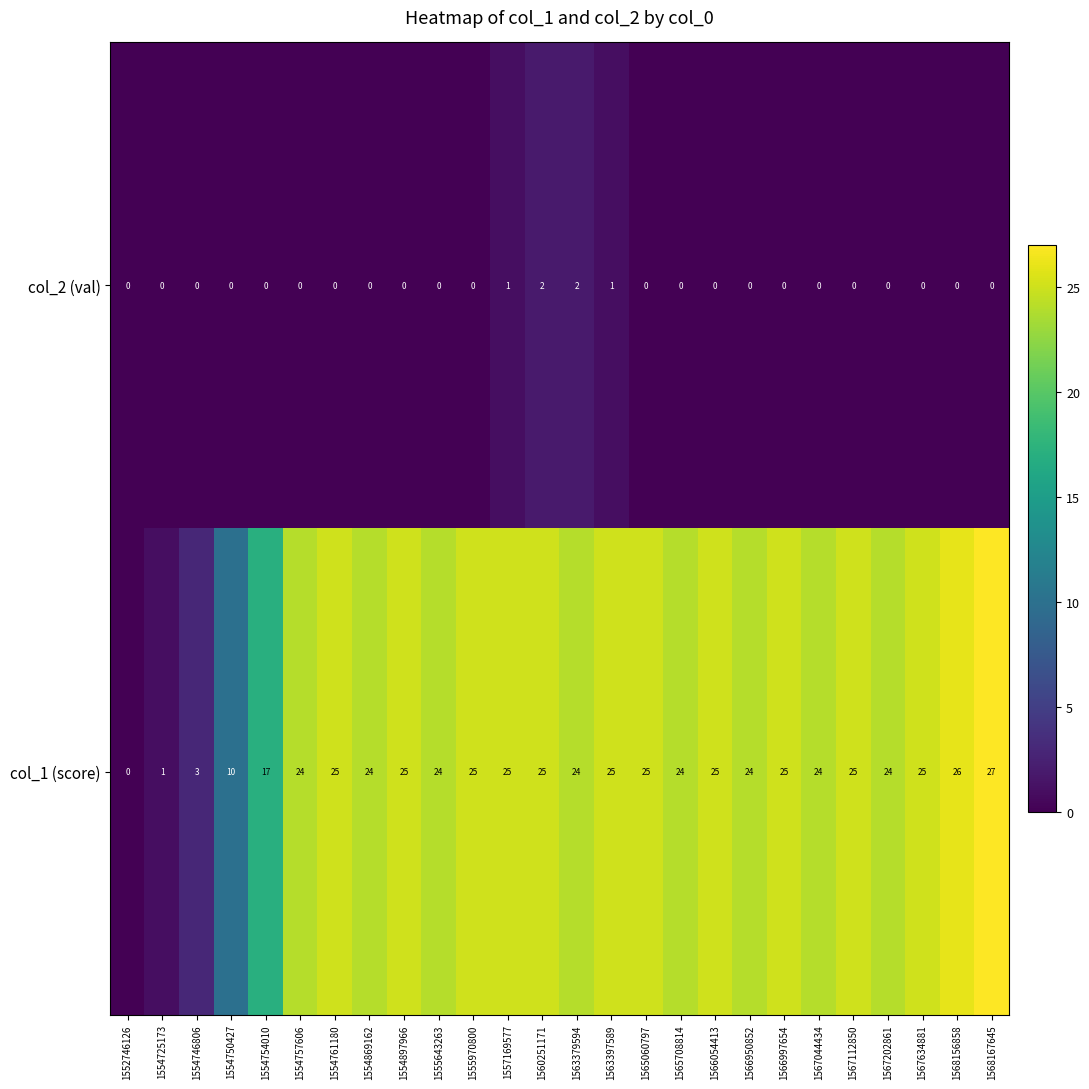

What is the sum of all col_2 (val) values?

6